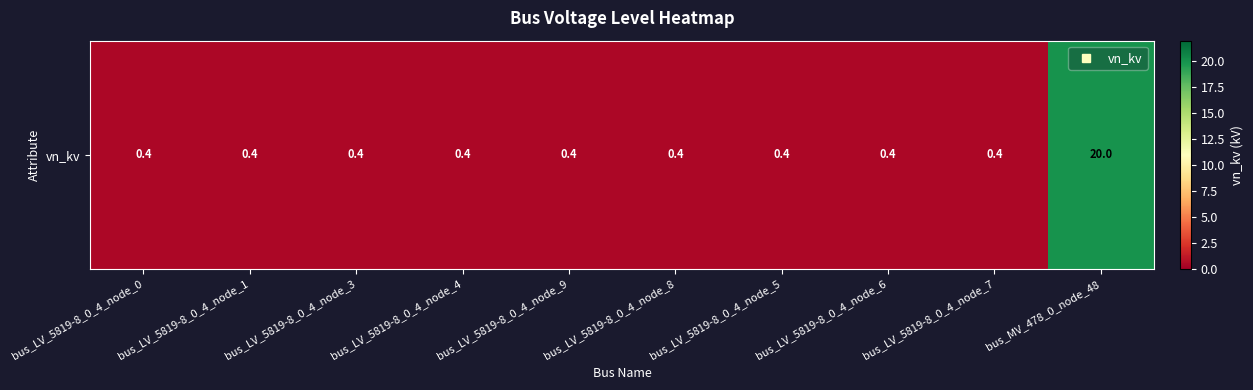

Reading right to left, transcribe all the data shown in this chart.

20.0	0.4	0.4	0.4	0.4	0.4	0.4	0.4	0.4	0.4